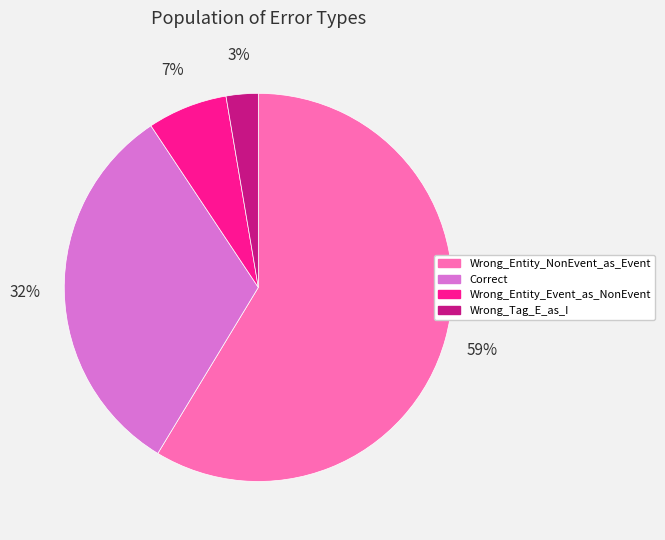

How many segments does this pie chart have?

4